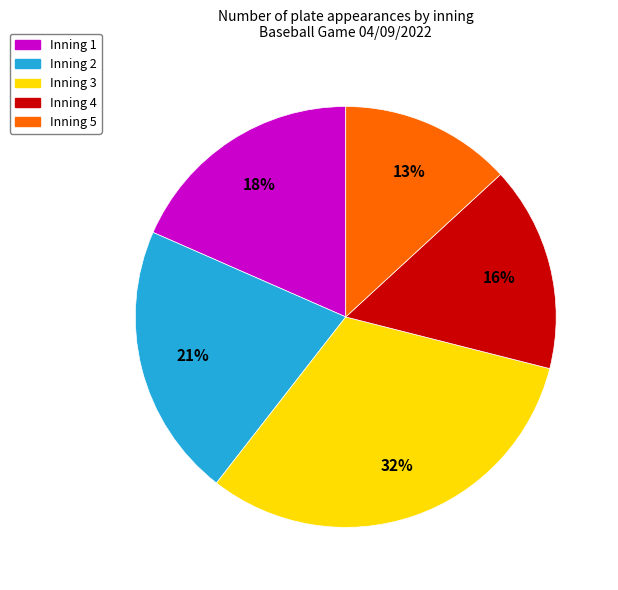

Count the number of slices in the pie.

5